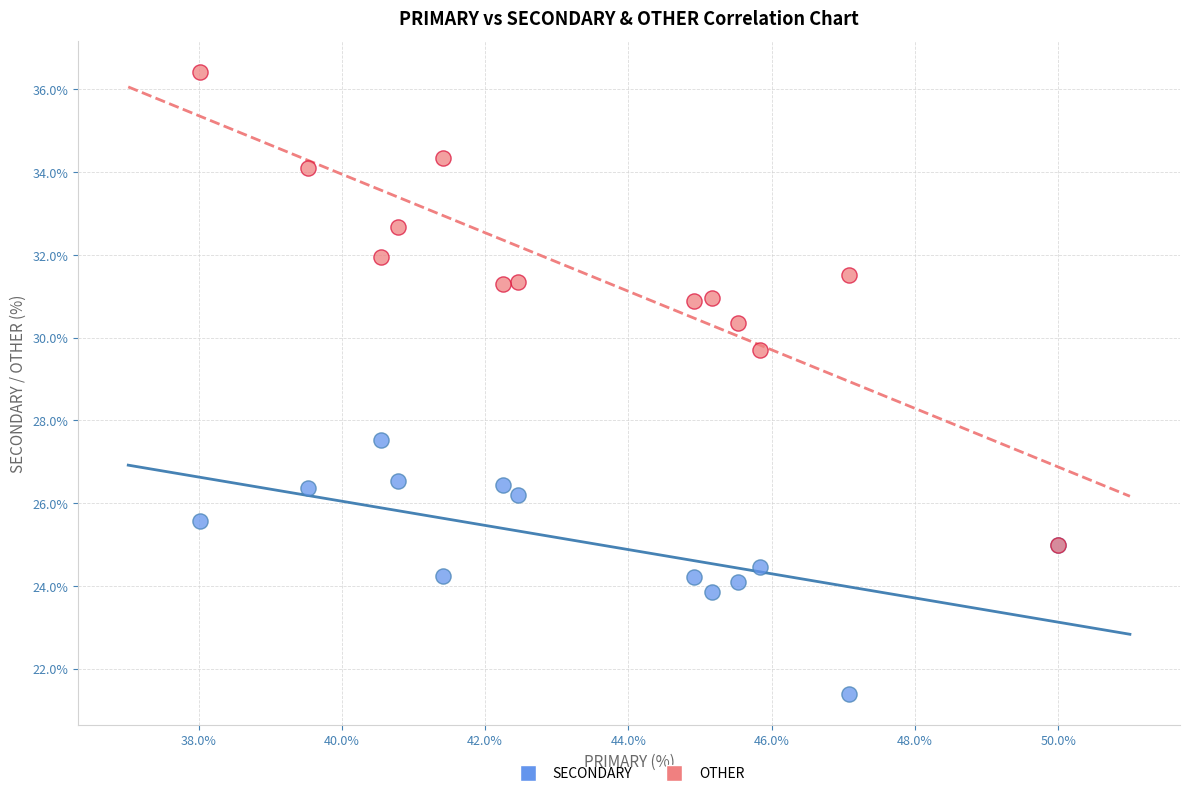

Which series has the widest spread of Y values?

OTHER